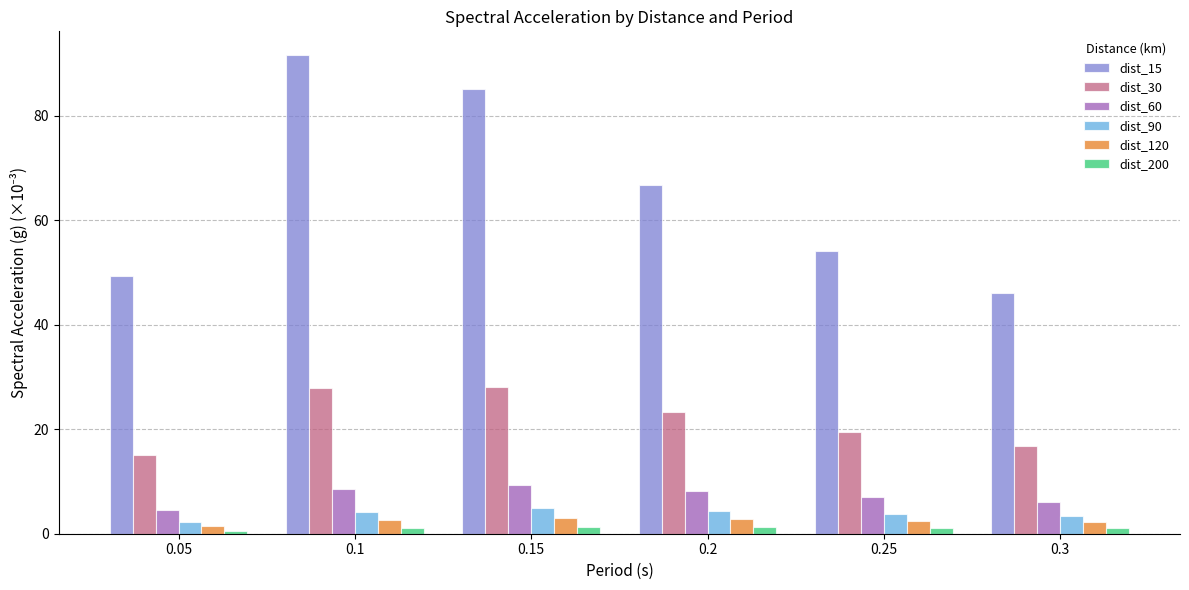

Which series has the largest total across all categories?

dist_15